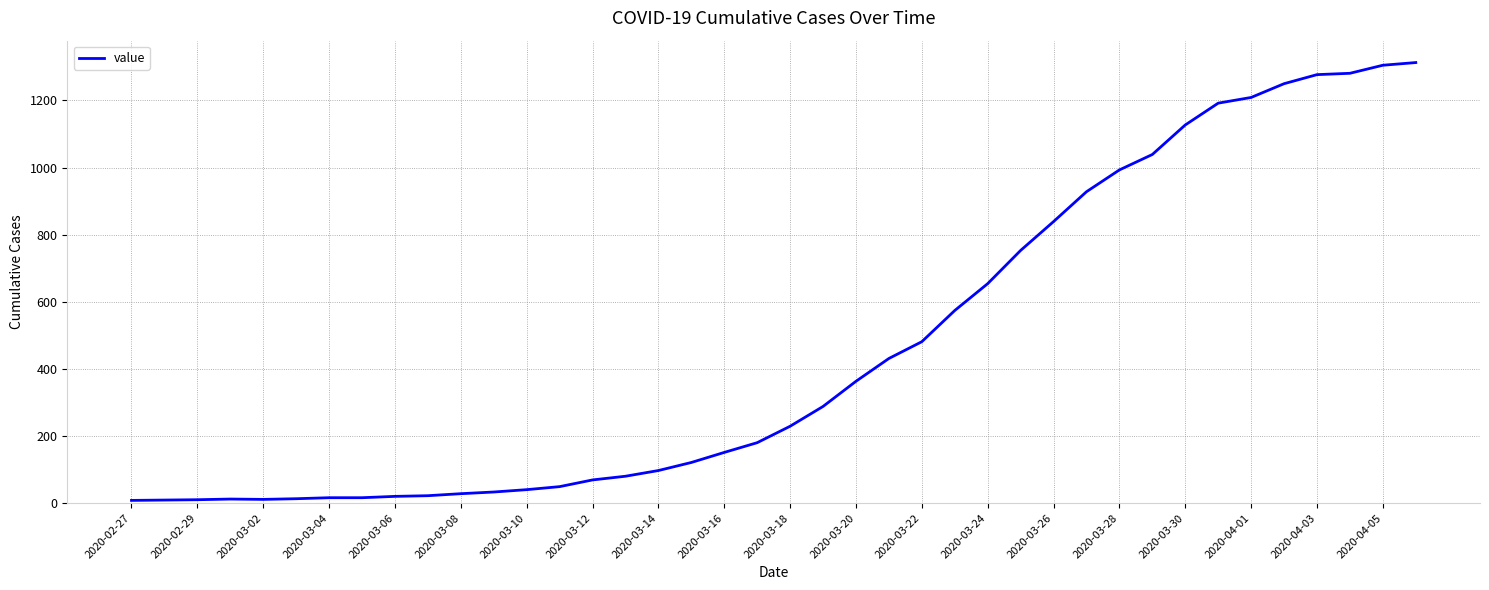

What is the average value?

463